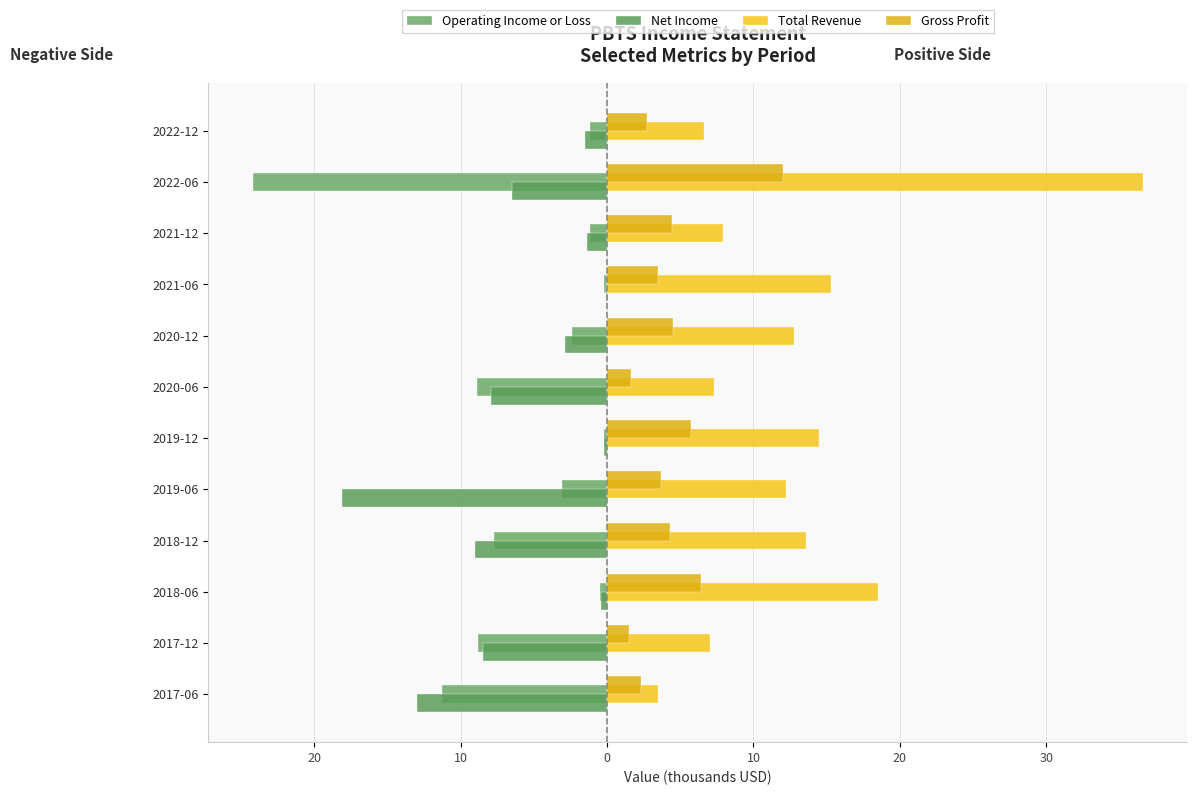

How many bars are there in total?

48